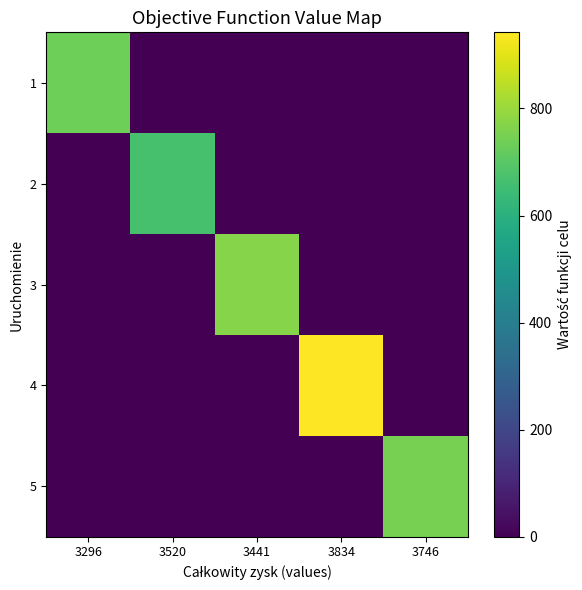

How many data points does each series have?

5